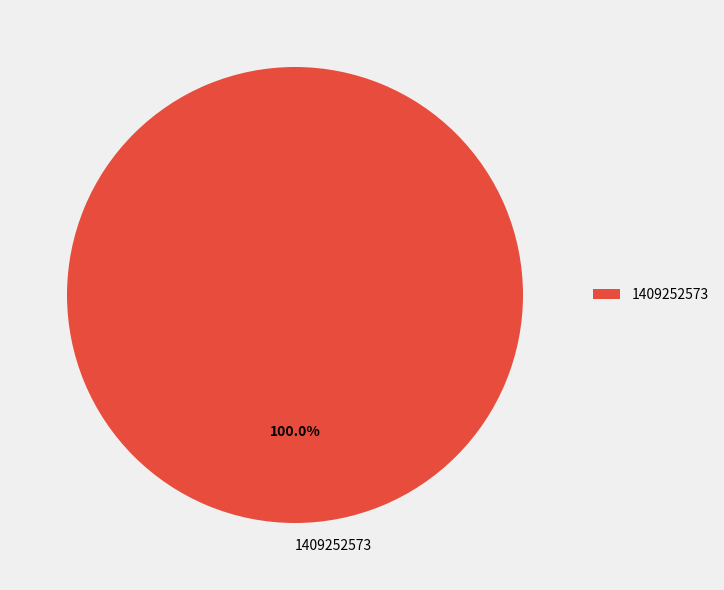

To the nearest percent, what portion does 1409252573 represent?

100%